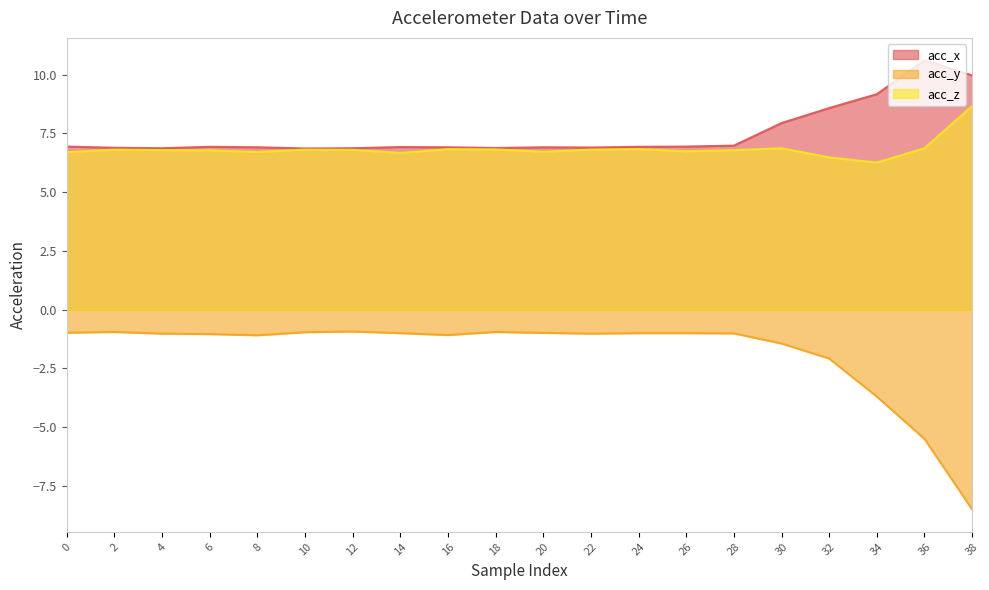

Where is the first local minimum for acc_z?

8